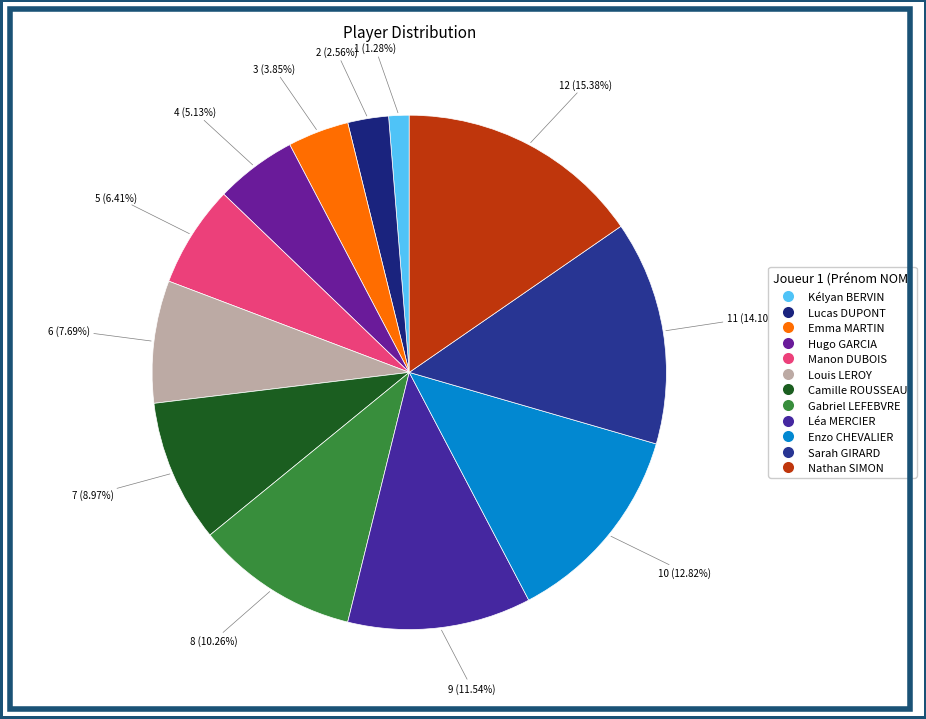

How many segments does this pie chart have?

12